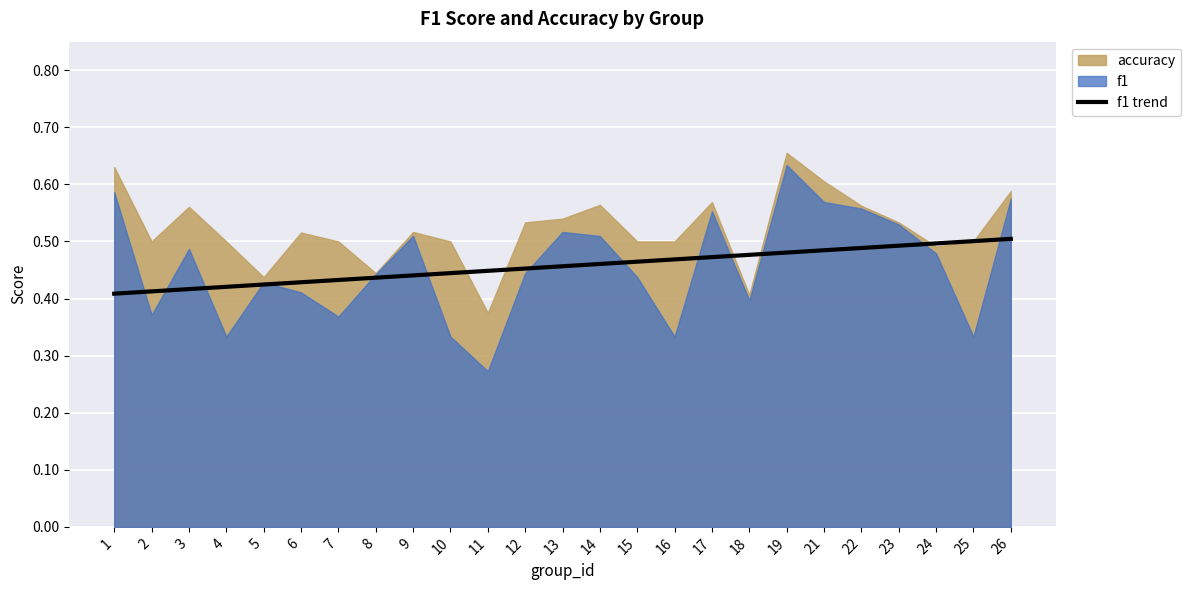

What is the sum of the values at 16 and 24?

1.0